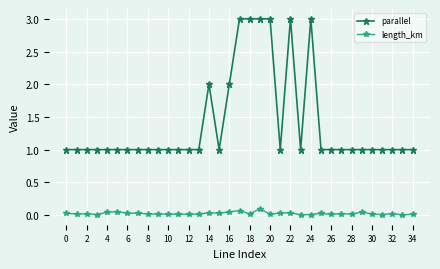

What is the sum of all parallel values?

49.0